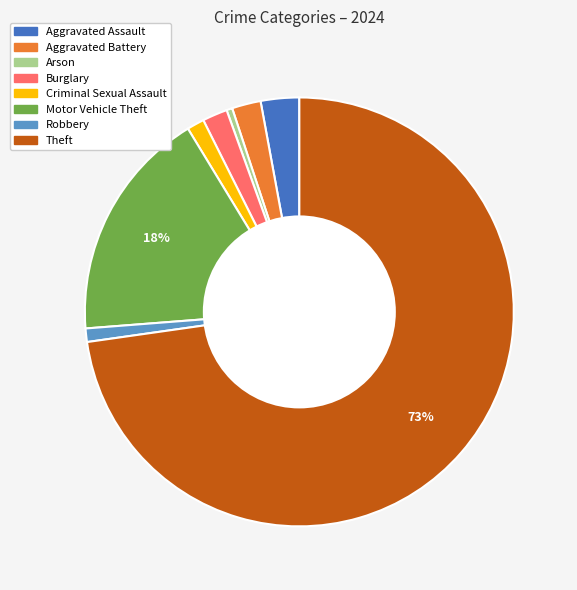

Is there a majority slice in this chart?

Yes